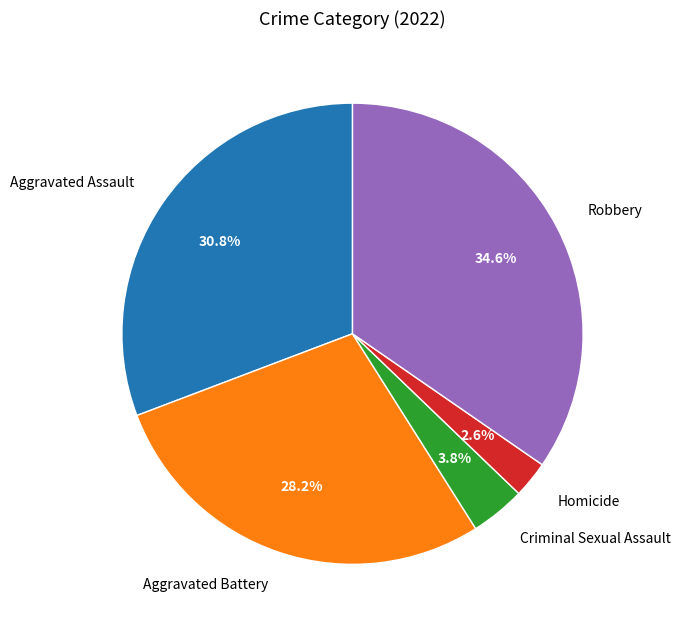

To the nearest percent, what portion does Criminal Sexual Assault represent?

4%